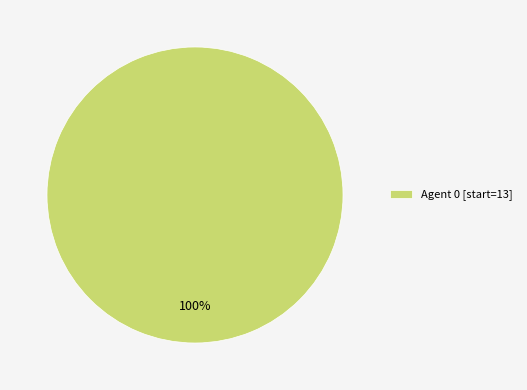

Rank the categories by value from lowest to highest.

Agent 0 [start=13]